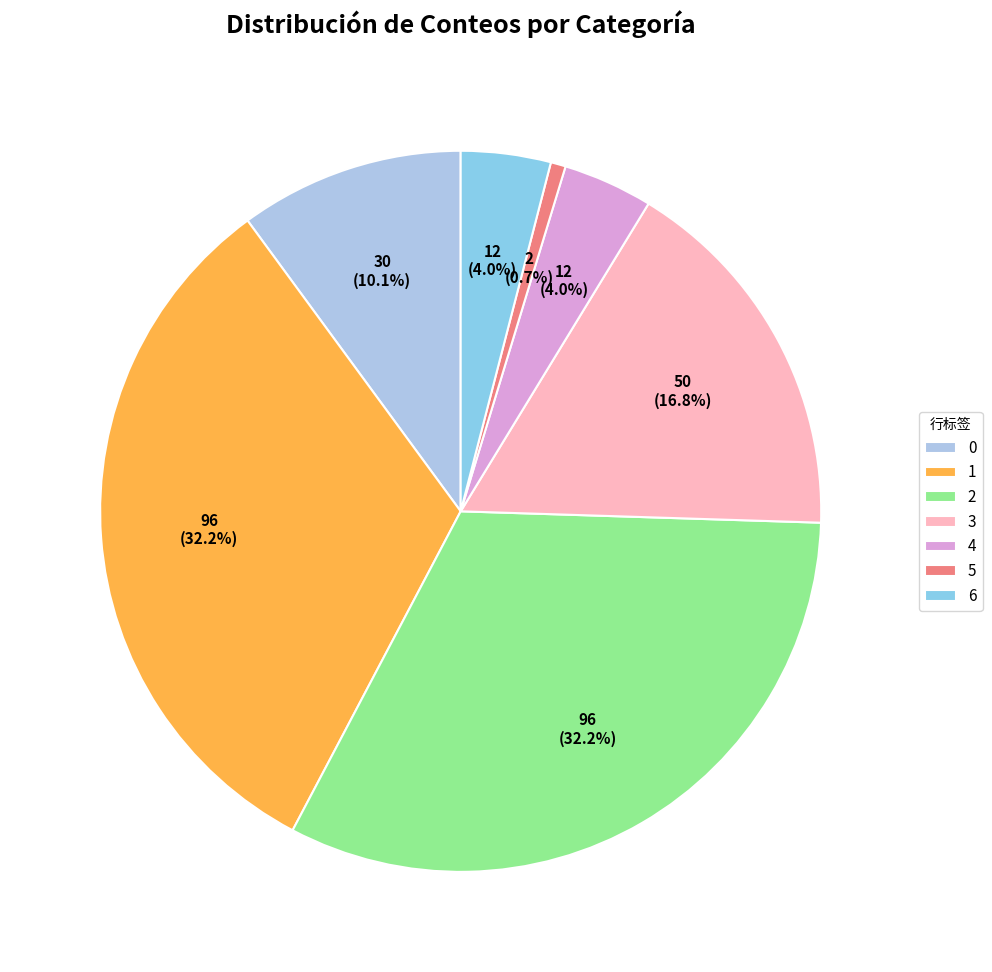

Between 5 and 3, which is larger?

3